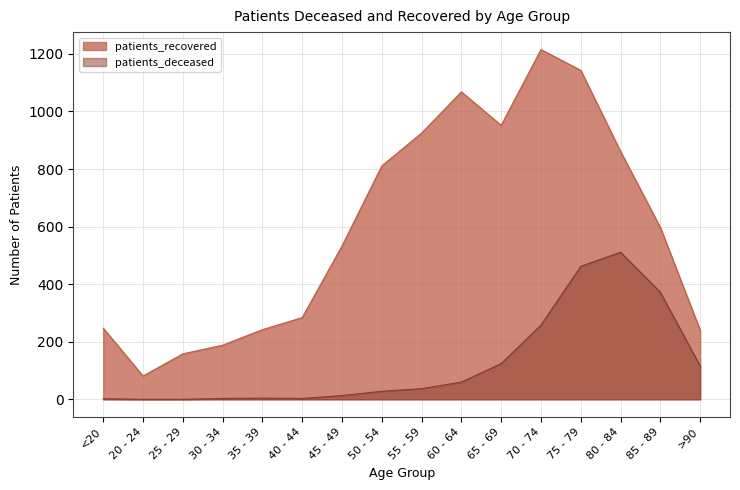

The patients_recovered series shows 242 at 35 - 39. True or false?

True